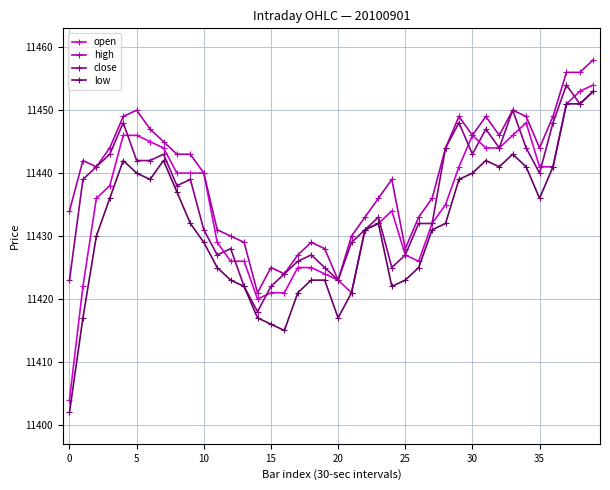

What is the sum of all open values?

457388